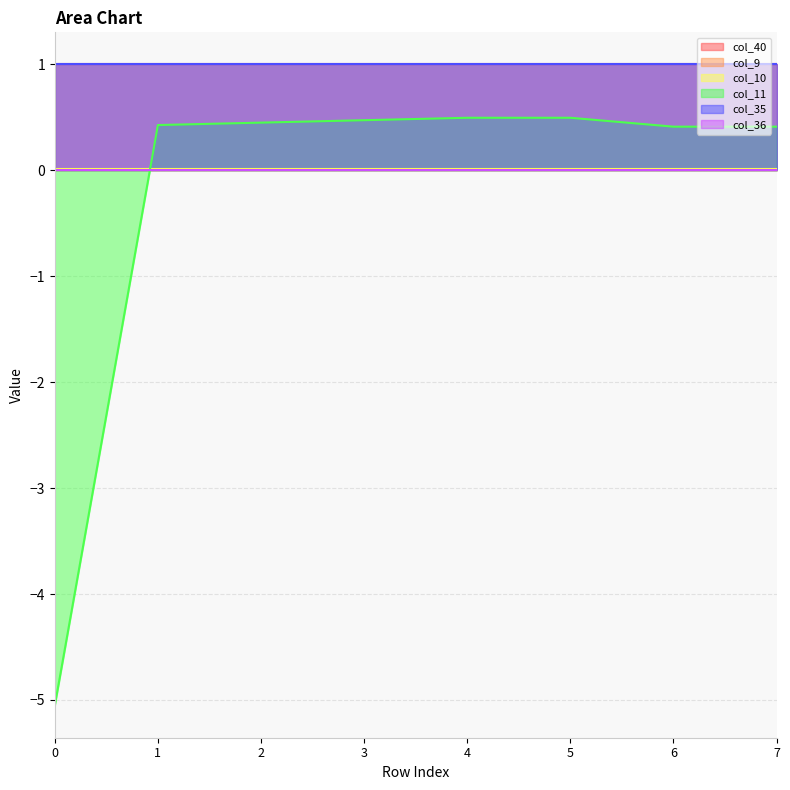

What is the total value across all series at 0?

-3.0